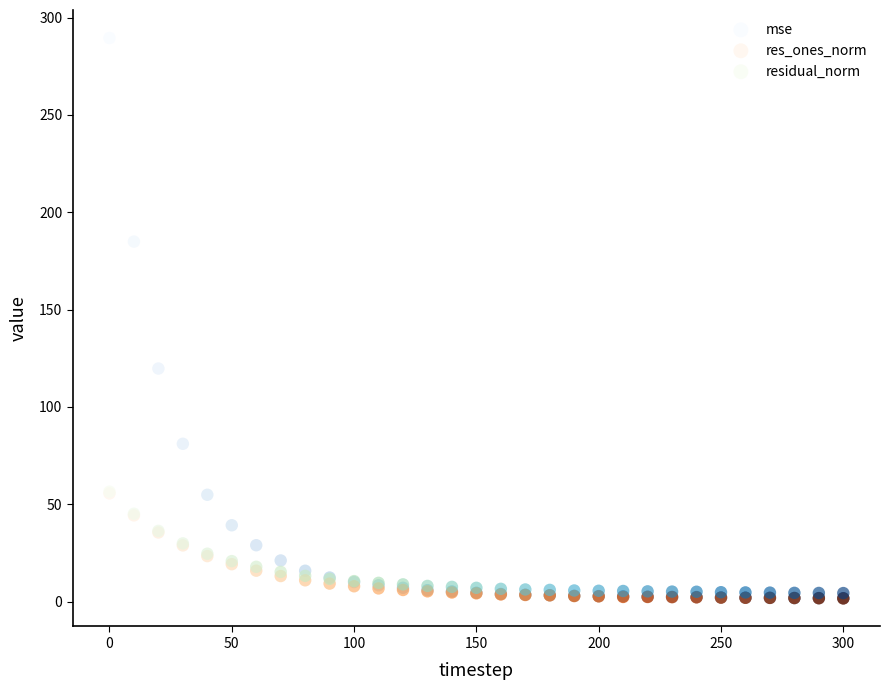

Which series contains the highest Y value?

mse